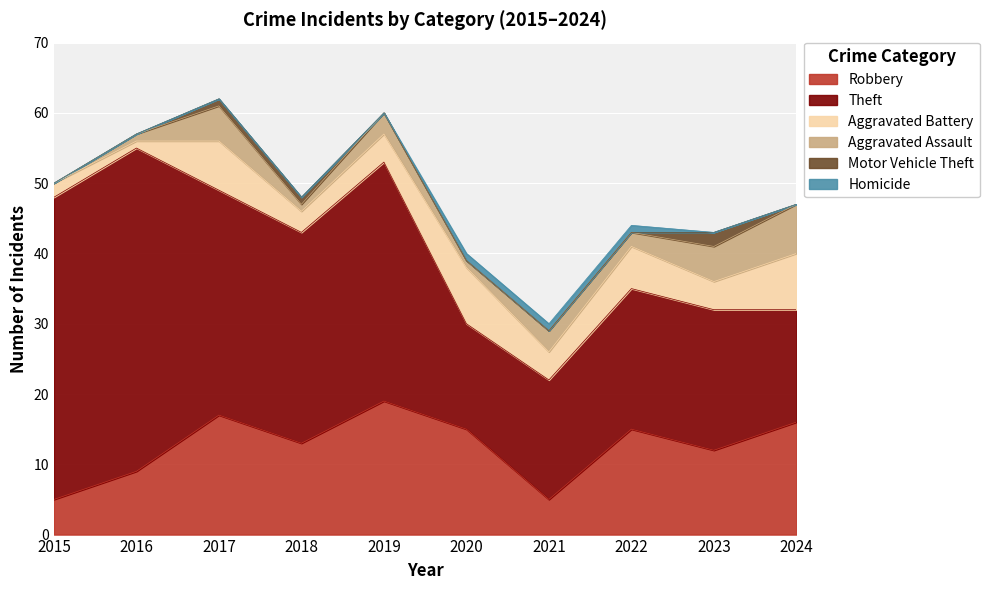

What value does the Aggravated Assault series have at 2024?

7